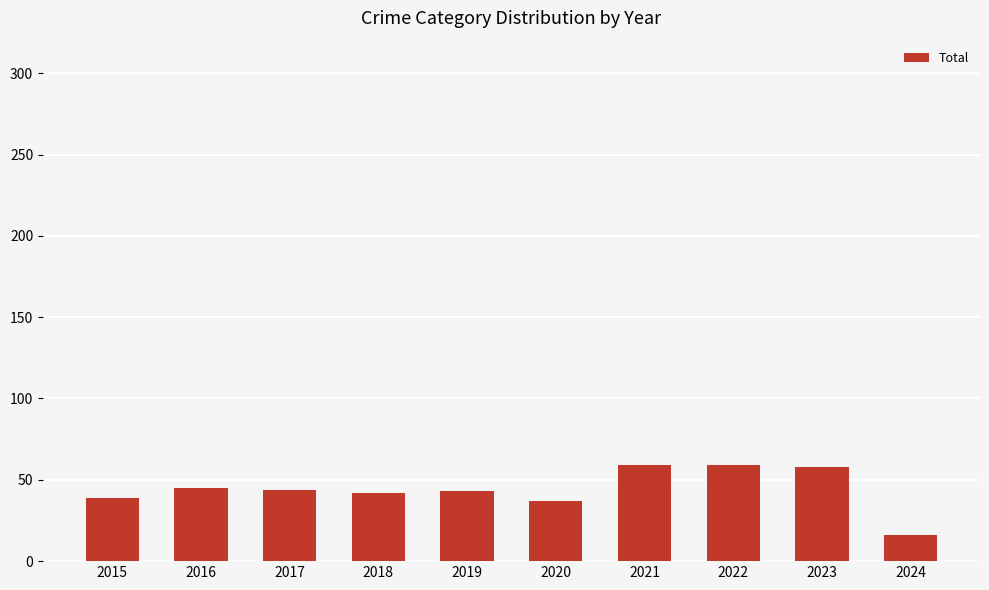

What is the sum of all values?

442